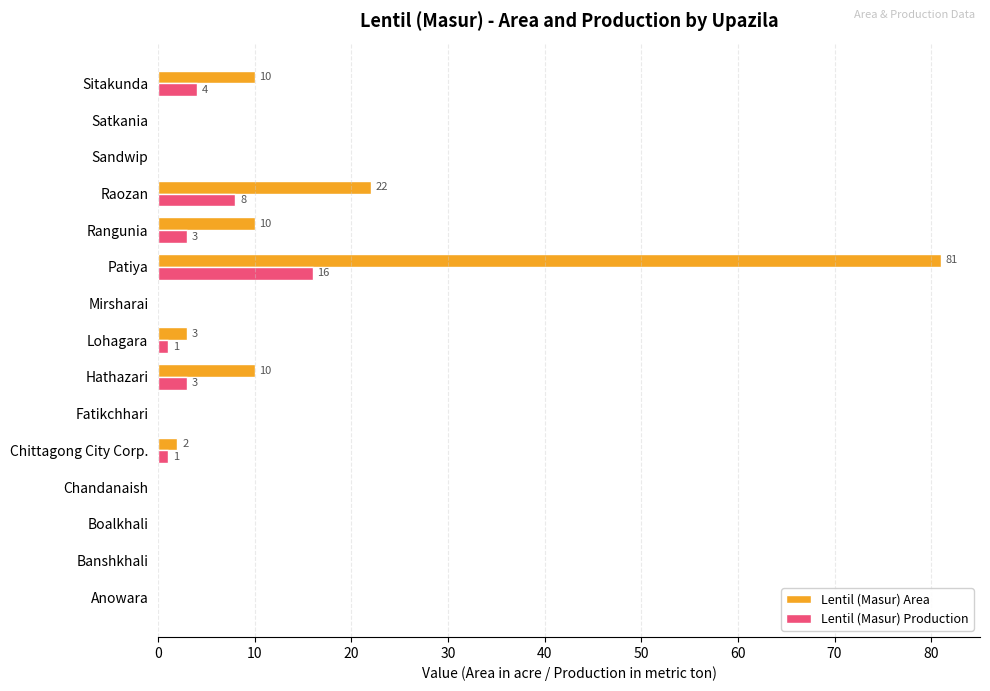

What is the sum of all Lentil (Masur) Area values?

138